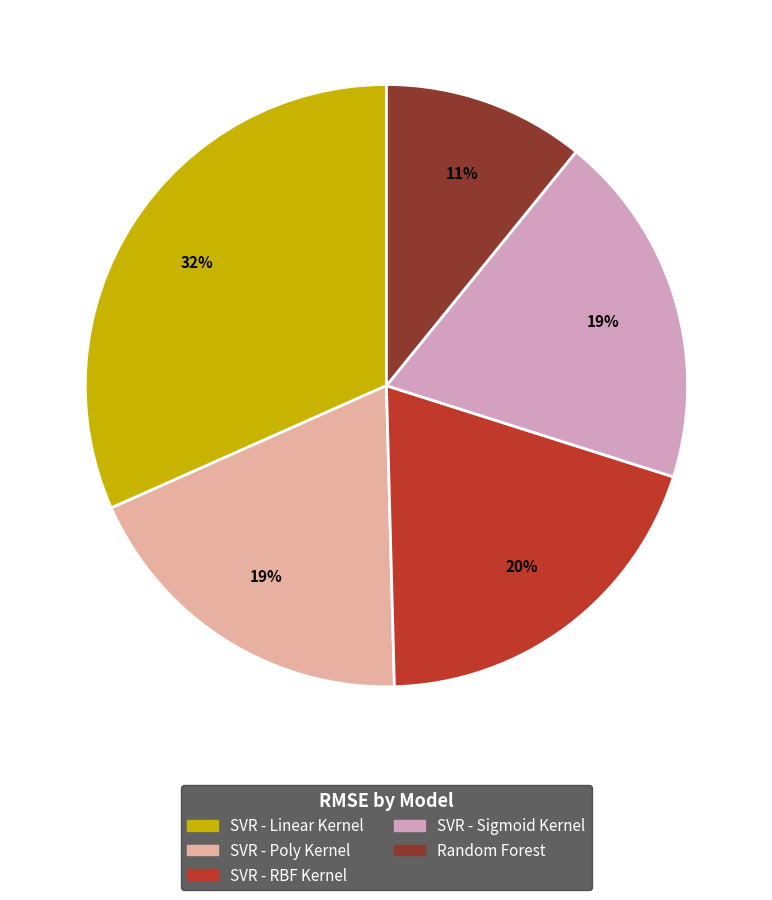

To the nearest percent, what is the average slice percentage?

20%